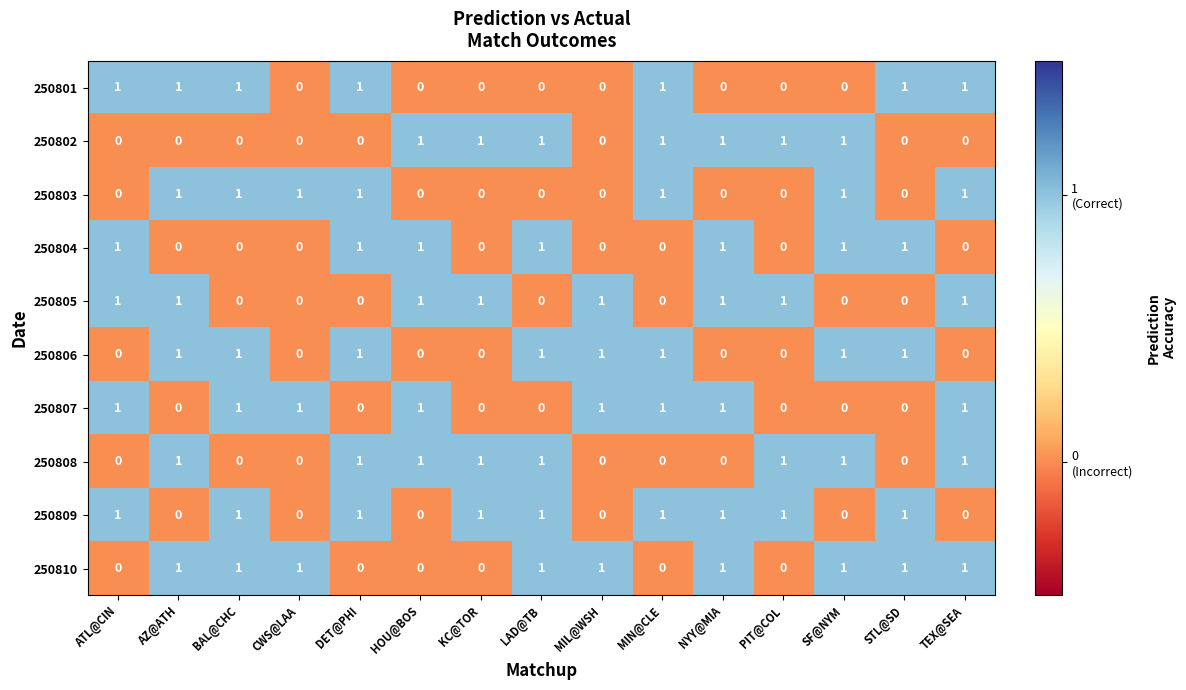

What is the total value across all series at HOU@BOS?

5